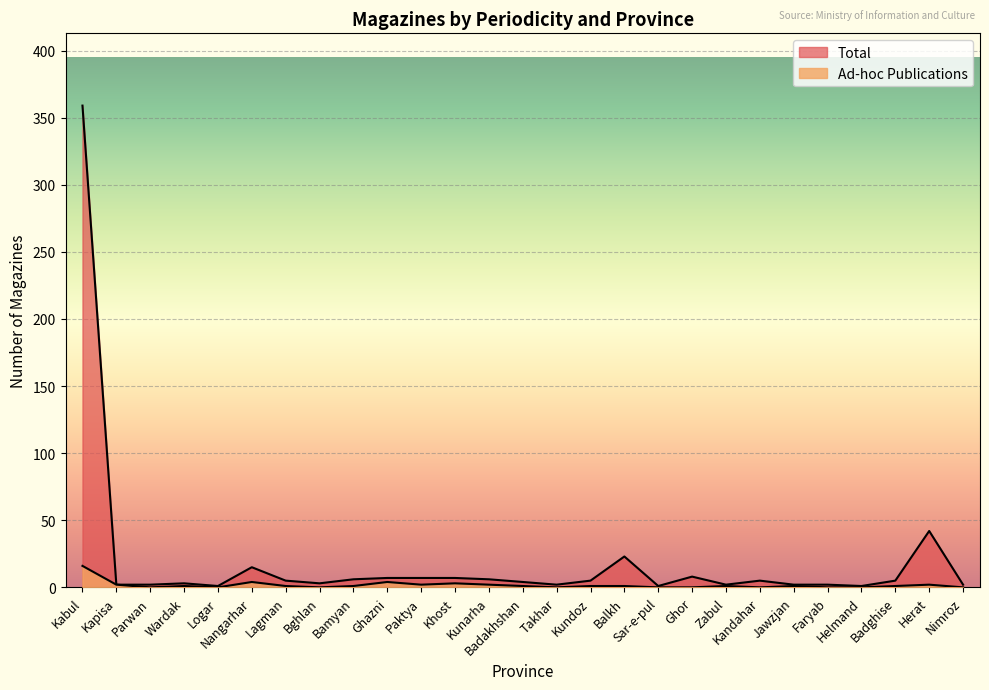

At how many categories does at least one series exceed 336?

1